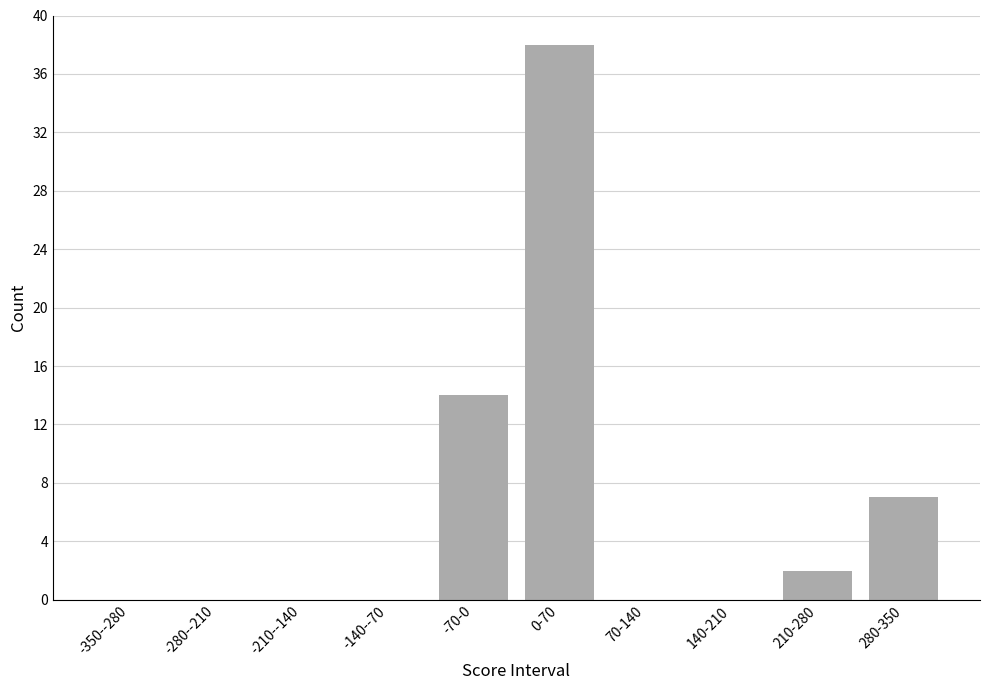

Reading right to left, transcribe all the data shown in this chart.

280-350=7	210-280=2	140-210=0	70-140=0	0-70=38	-70-0=14	-140--70=0	-210--140=0	-280--210=0	-350--280=0